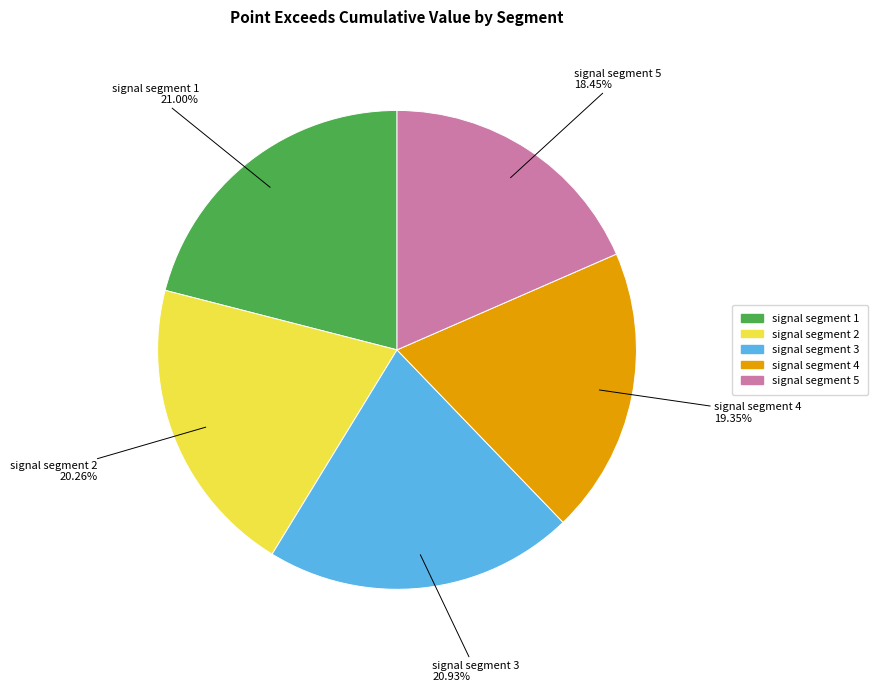

What percentage is the signal segment 1 slice, to the nearest percent?

21%